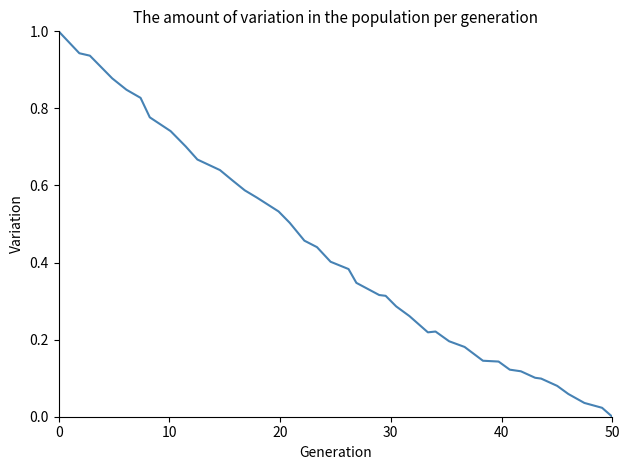

What is the greatest value displayed?

1.0